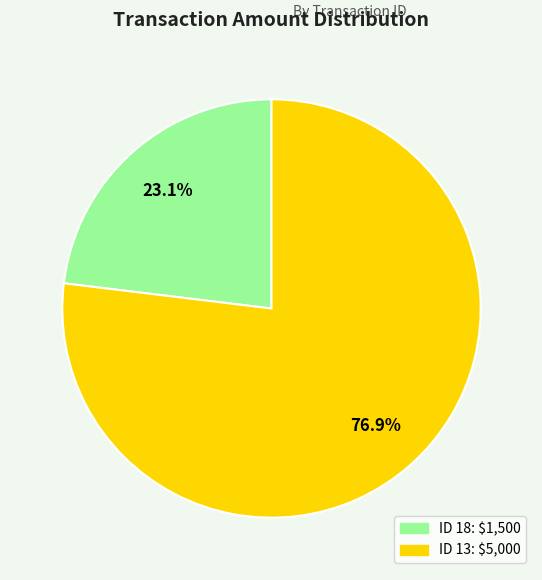

Which category has the biggest portion of the pie?

ID 13: $5,000